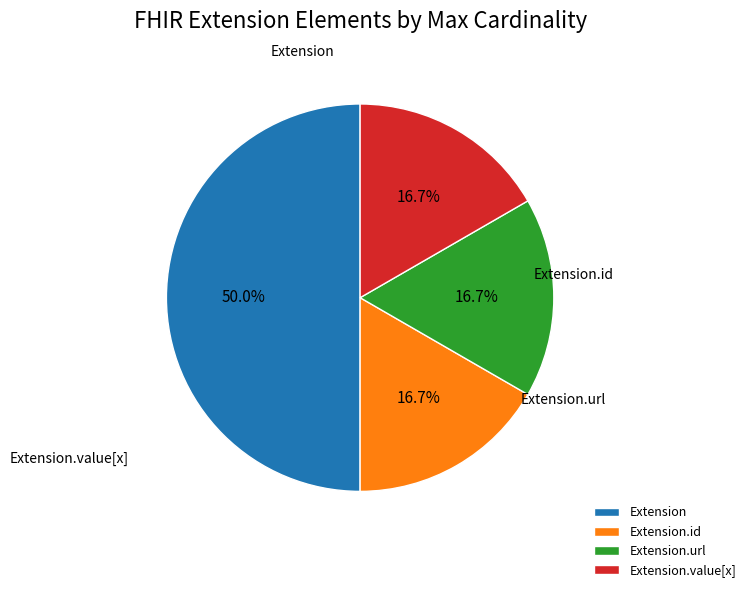

What is the ratio of the value at Extension to the value at Extension.value[x]?

3.0